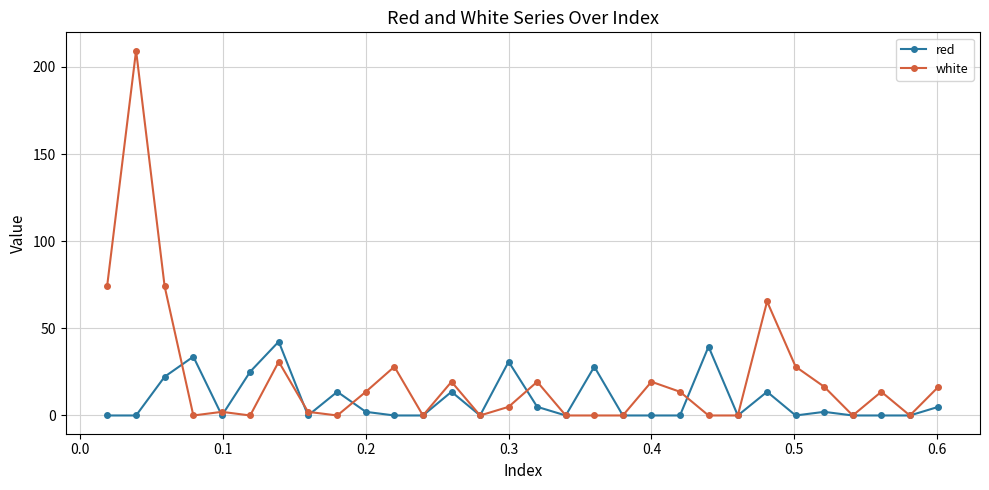

Does the chart have visible grid lines?

Yes